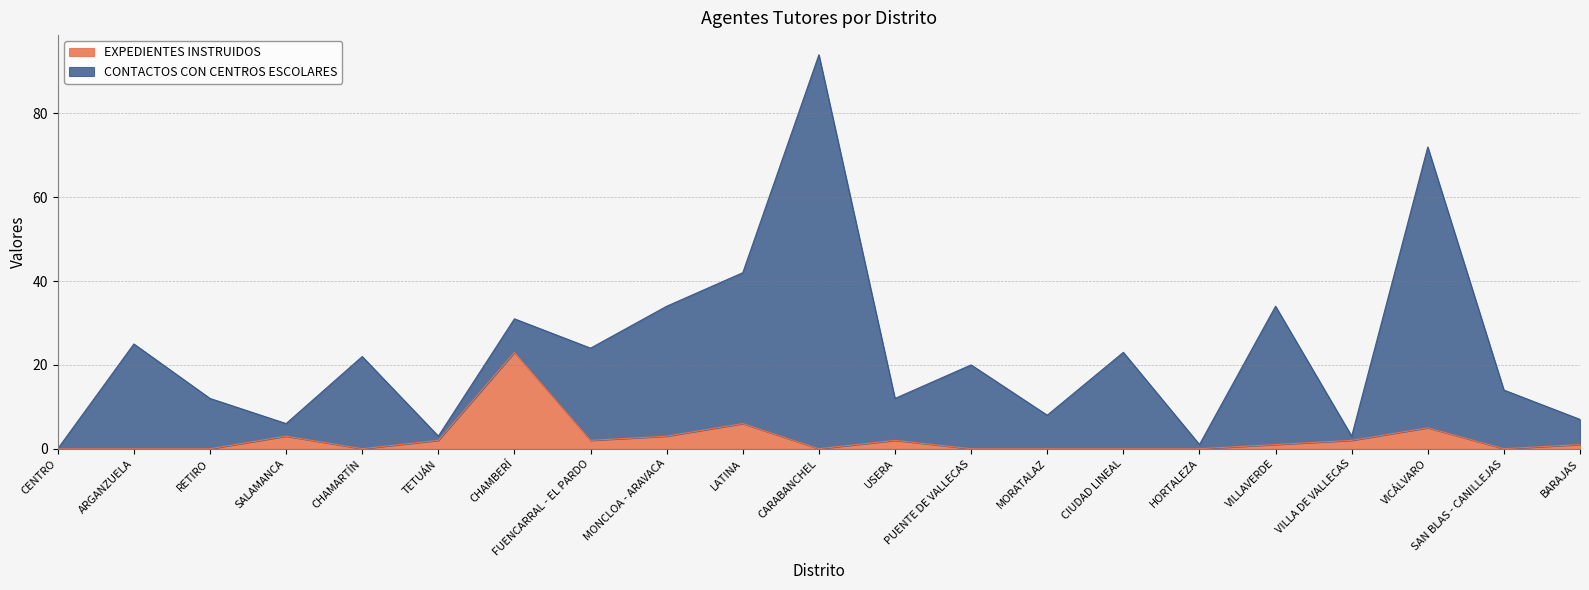

How many data points are less than 1?

10